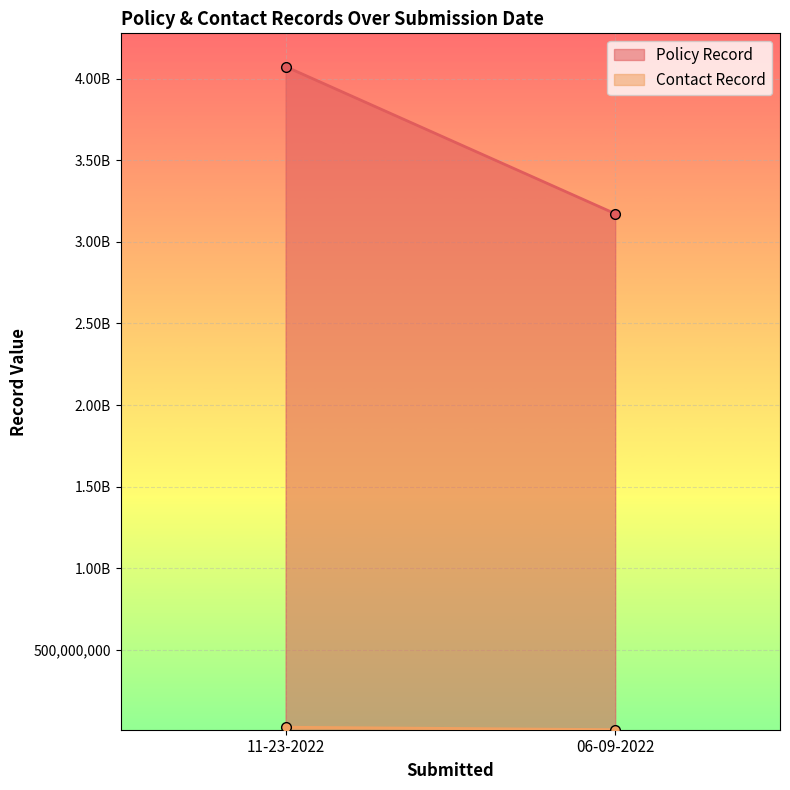

Count the Policy Record values in the range 3172571524 to 4074548374.

2